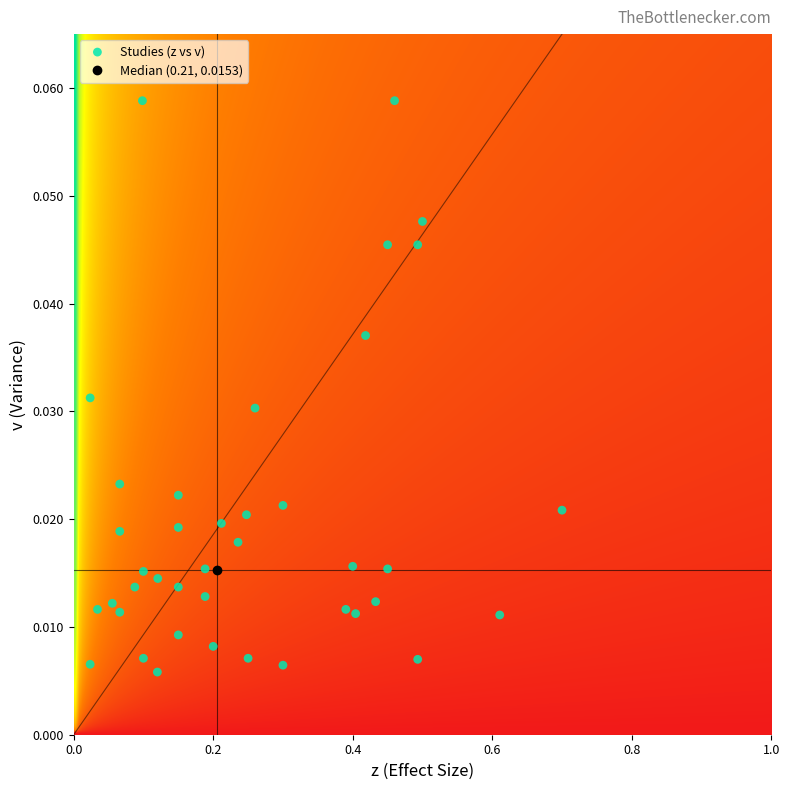

How many series are shown in this chart?

1